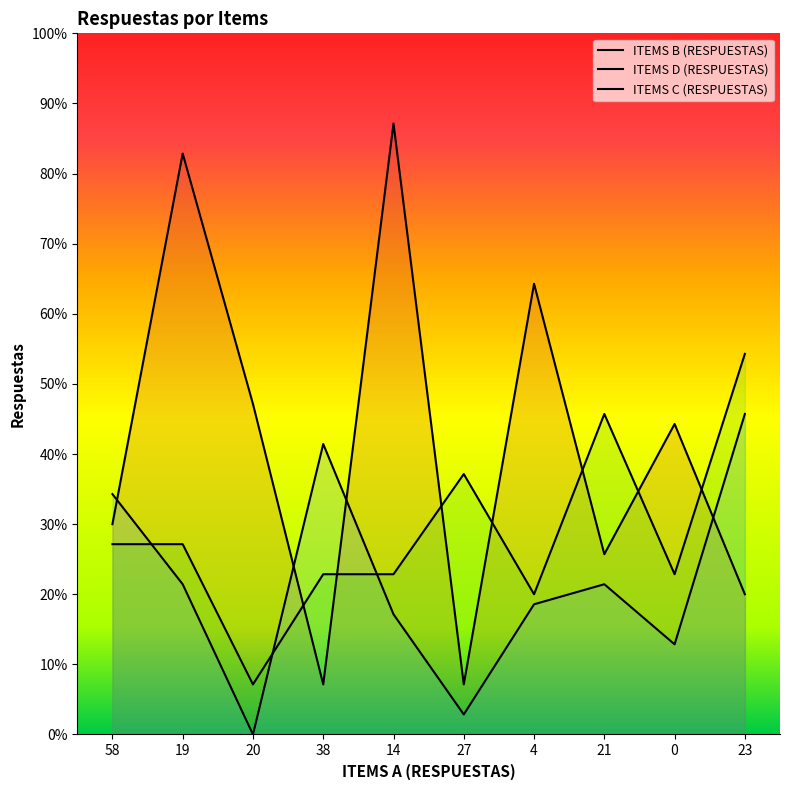

List the labels in order of ITEMS C (RESPUESTAS) value, smallest first.

20, 4, 38, 14, 0, 58, 19, 27, 21, 23